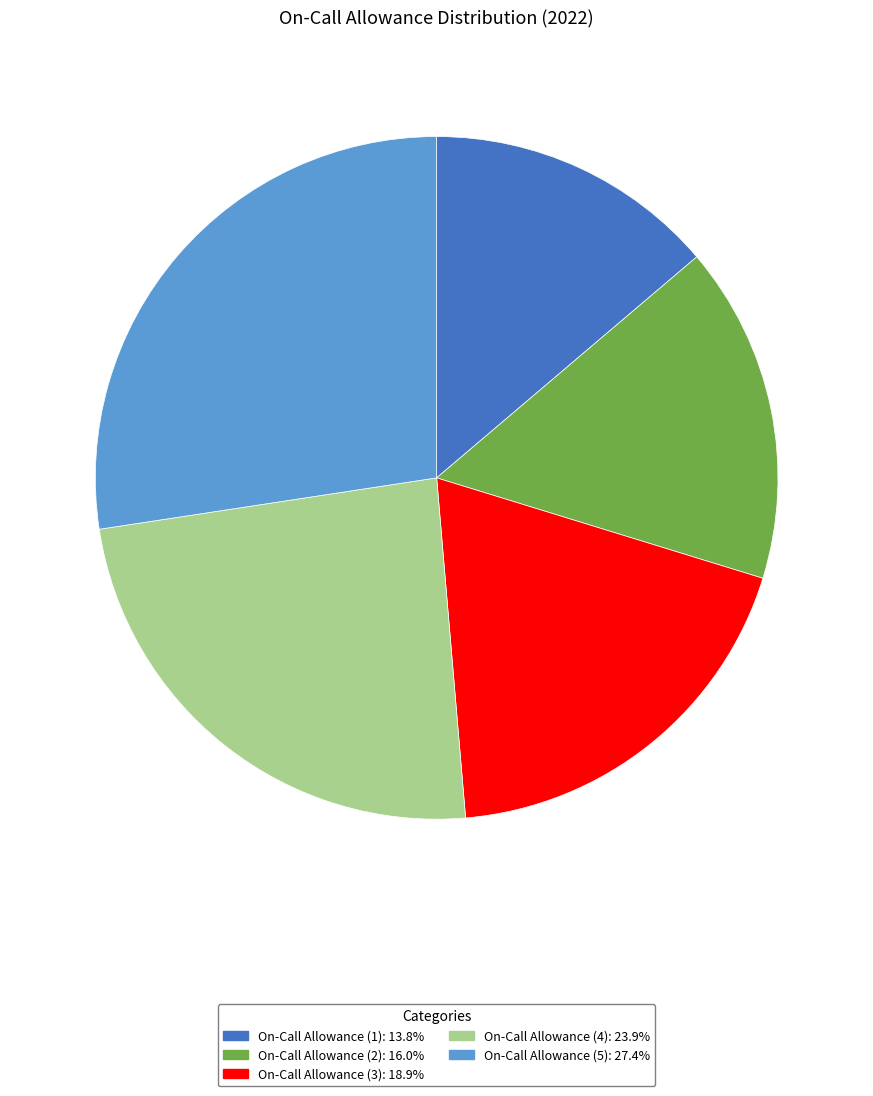

Rank the categories by value from lowest to highest.

On-Call Allowance (1), On-Call Allowance (2), On-Call Allowance (3), On-Call Allowance (4), On-Call Allowance (5)